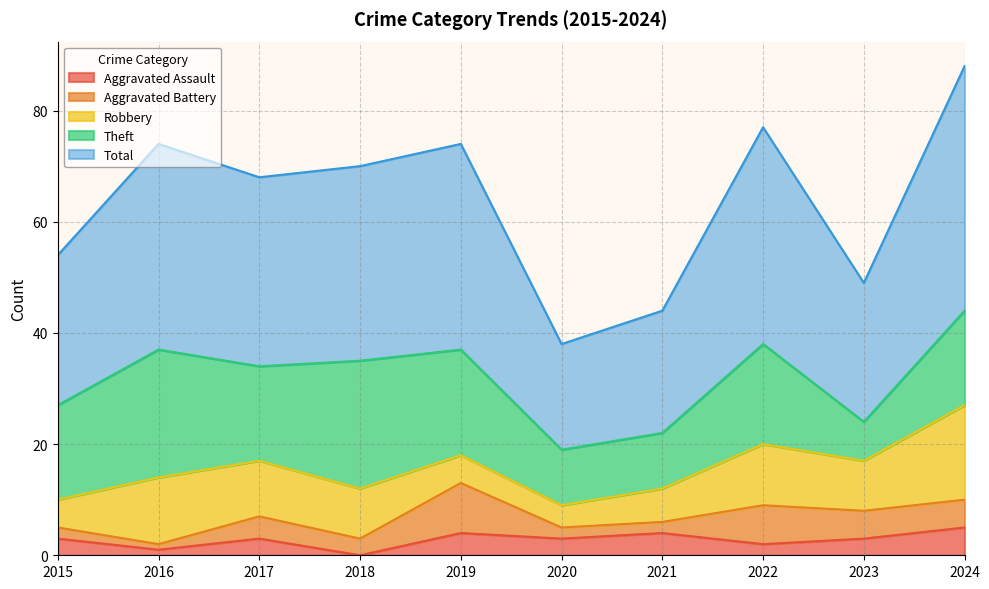

True or false: Aggravated Battery has more than 0 points higher than both neighbors.

True